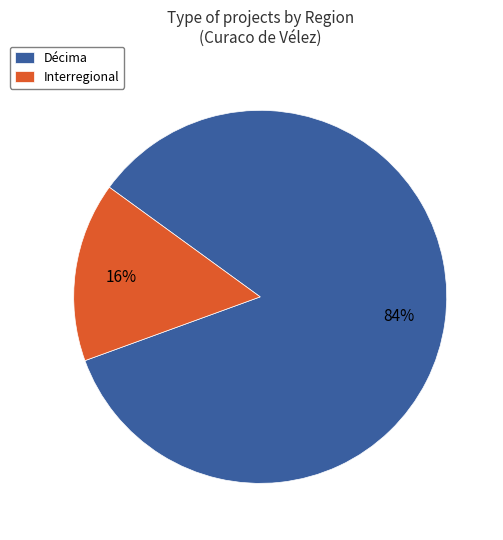

Combined, do Interregional and Décima account for over 50%?

Yes